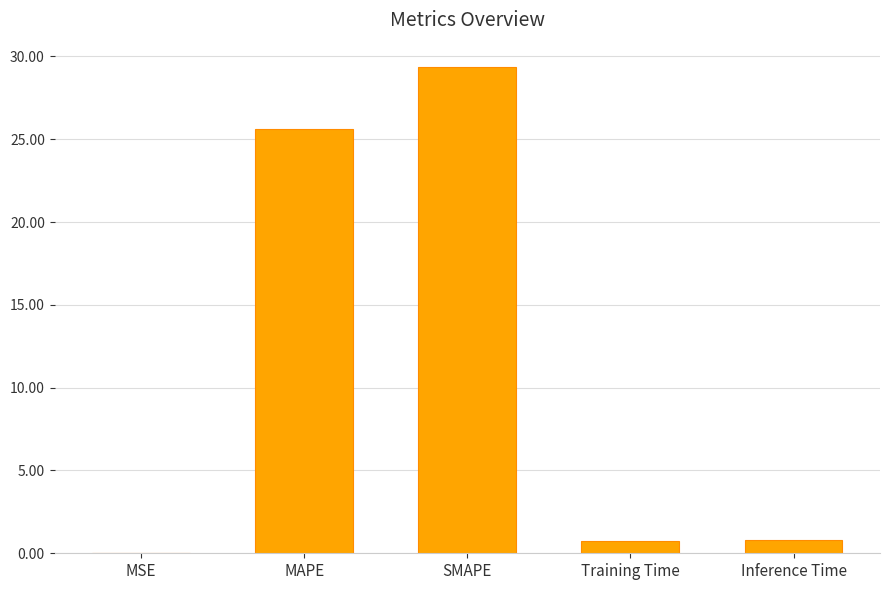

How many data points does each series have?

5